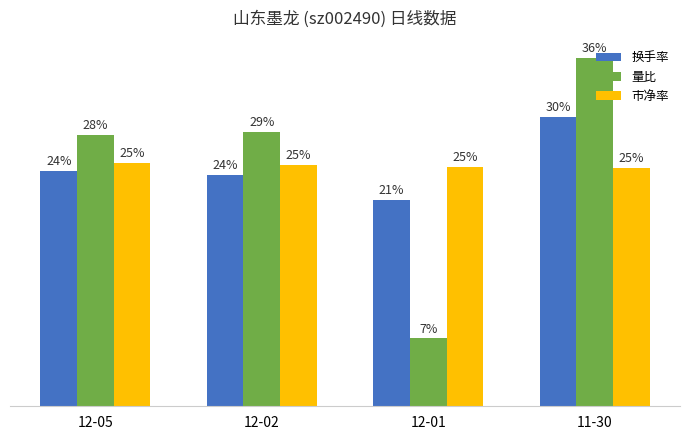

At 12-01, list the series in order from smallest to largest.

量比, 换手率, 市净率